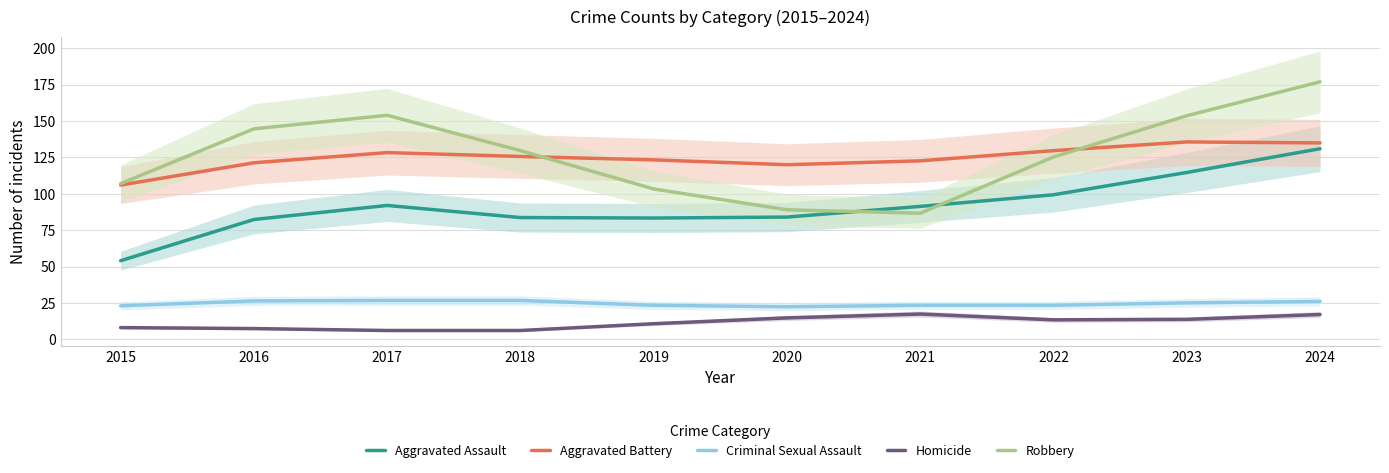

Does the chart have visible grid lines?

Yes